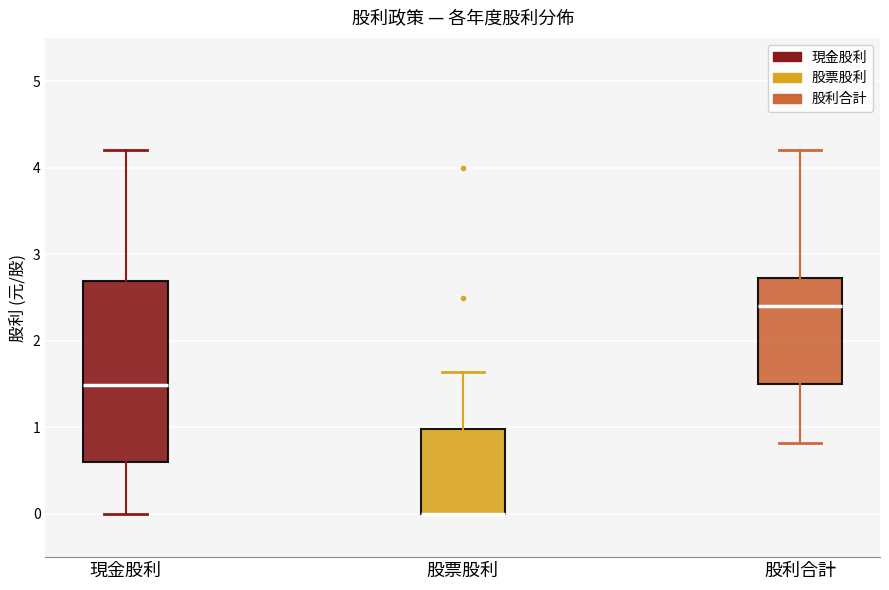

Reading left to right, transcribe this box plot: for each box, give where its median line is, the range the box spans, and where its two whiskers end, as read against the y-axis. The values are not printed on the chart, so give them approximately, as read against the axis.

現金股利: median 1.5, box 0.6 to 2.7, whiskers 0.0 to 4.2
股票股利: median 0.0 (drawn on the box's lower edge), box 0.0 to 1.0, whiskers 0.0 to 1.6
股利合計: median 2.4, box 1.5 to 2.7, whiskers 0.8 to 4.2